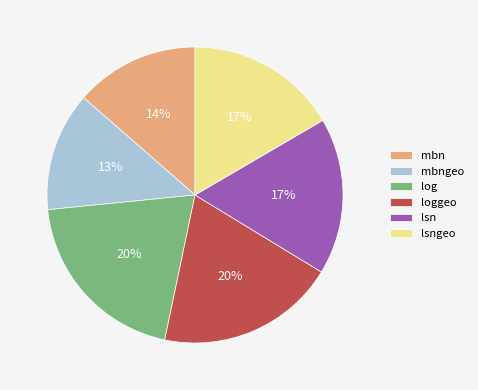

Which slice is the smallest?

mbngeo